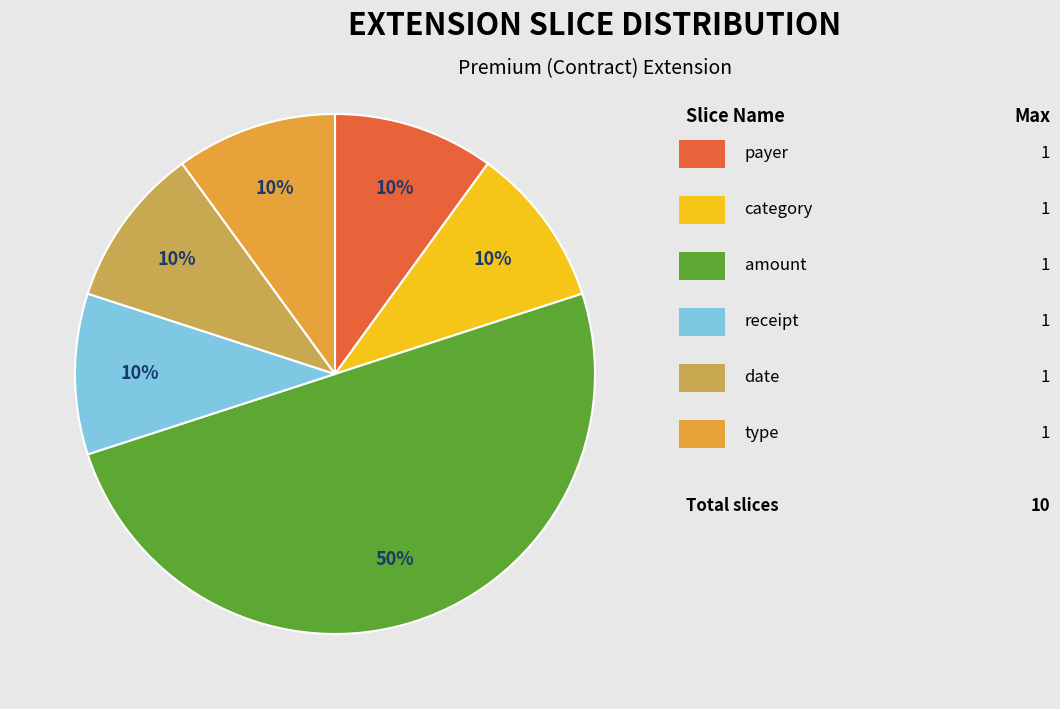

To the nearest percent, what is the difference between the largest and smallest slice percentages?

40%